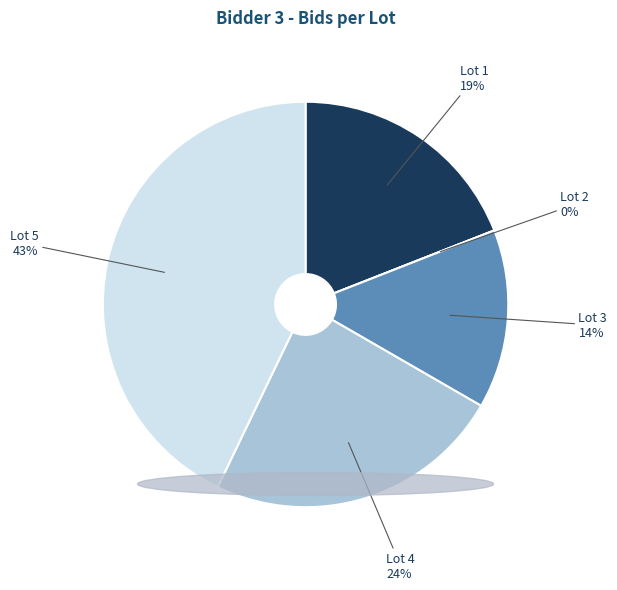

To the nearest percent, what is the difference between the Lot 1 and Lot 5 slice percentages?

24%